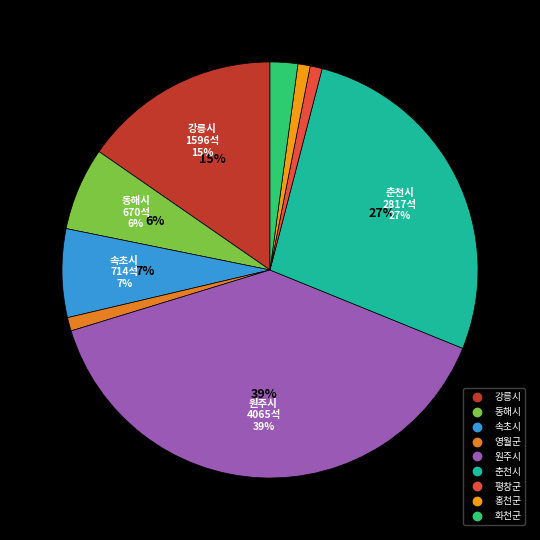

Which has a higher value, 평창군 or 홍천군?

홍천군